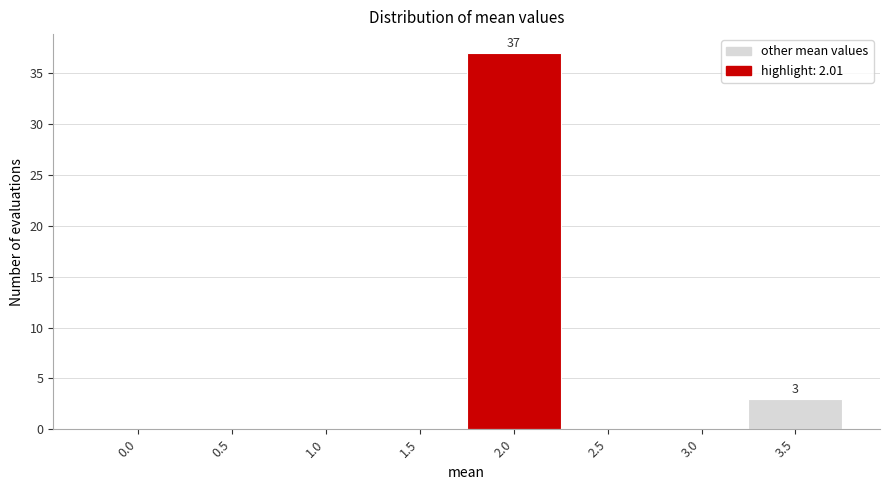

Reading right to left, what are all the values shown in this chart?

3.5=3	3.0=0	2.5=0	2.0=37	1.5=0	1.0=0	0.5=0	0.0=0